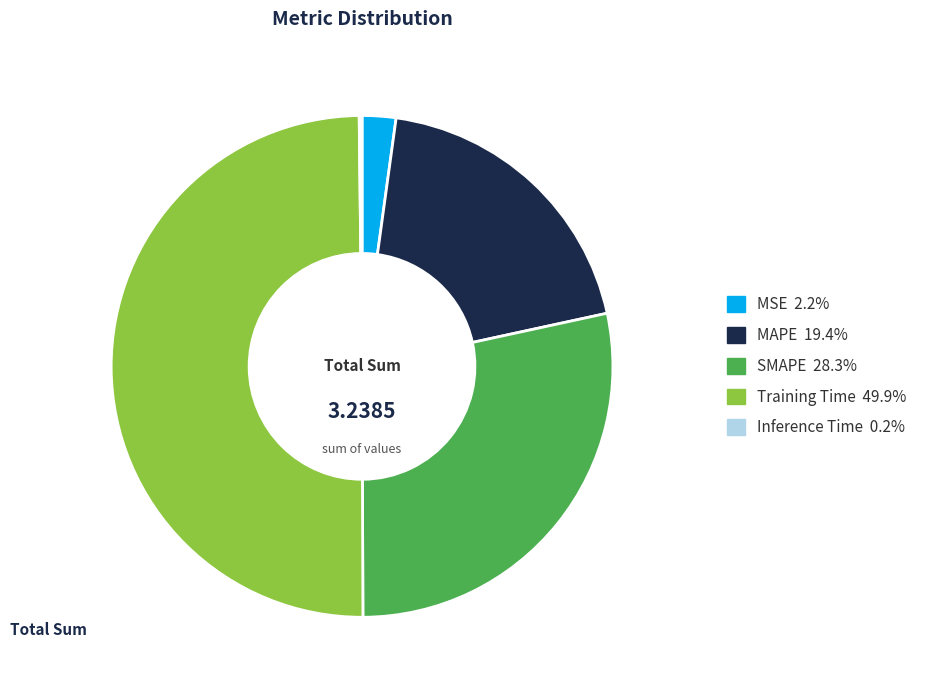

Does SMAPE represent more than half of the total?

No